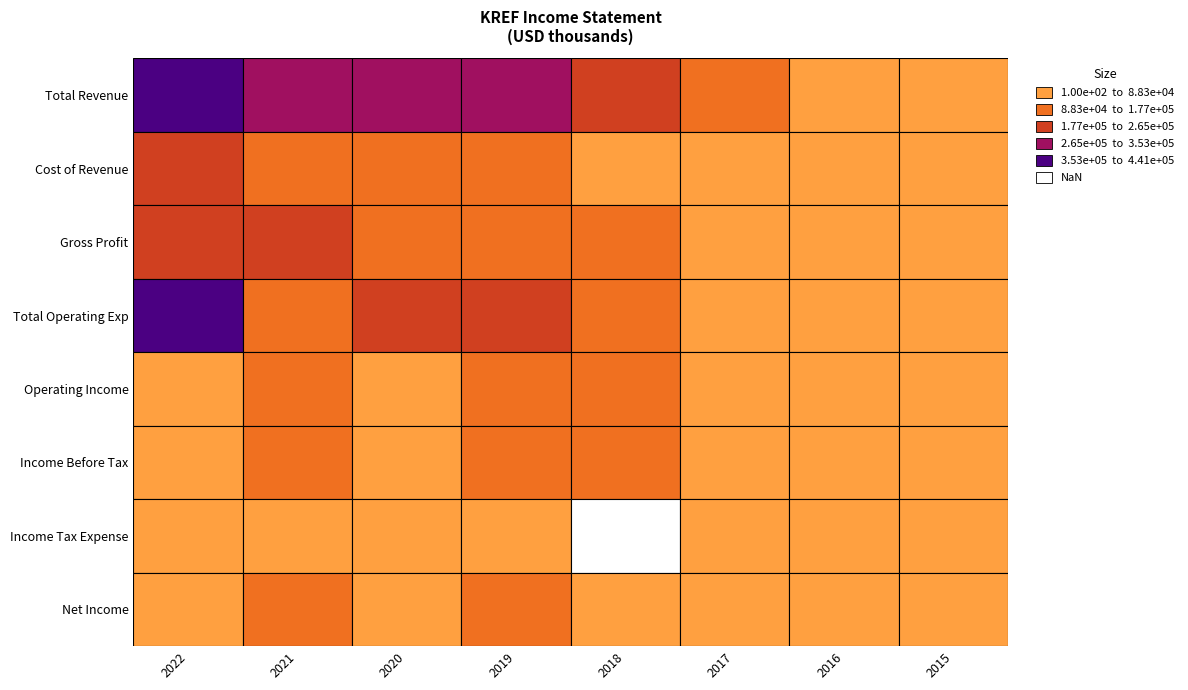

List the labels in order of Net Income value, largest first.

2021, 2019, 2018, 2017, 2020, 2016, 2015, 2022